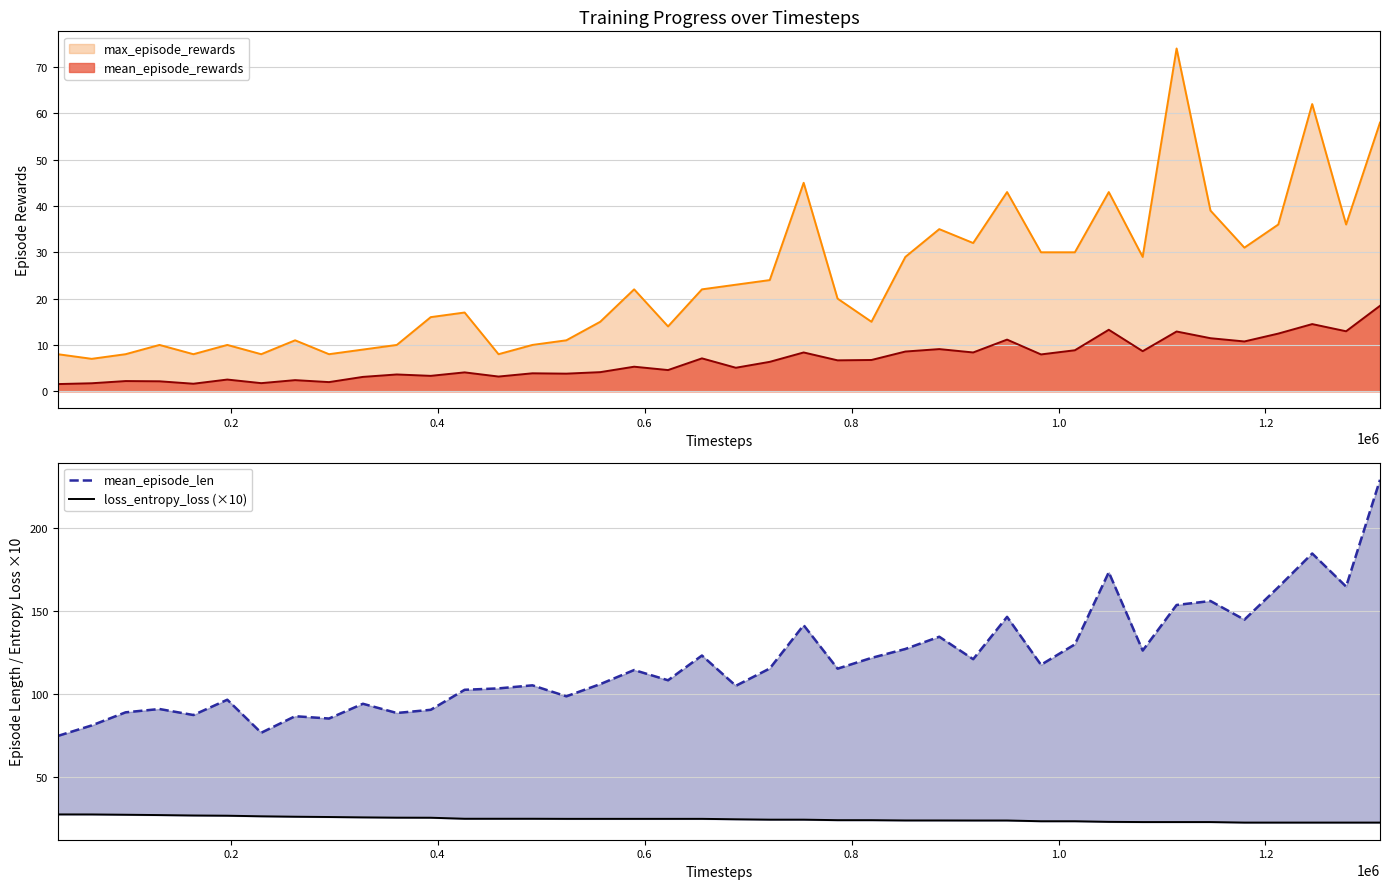

Which series has the largest total across all categories?

mean_episode_len